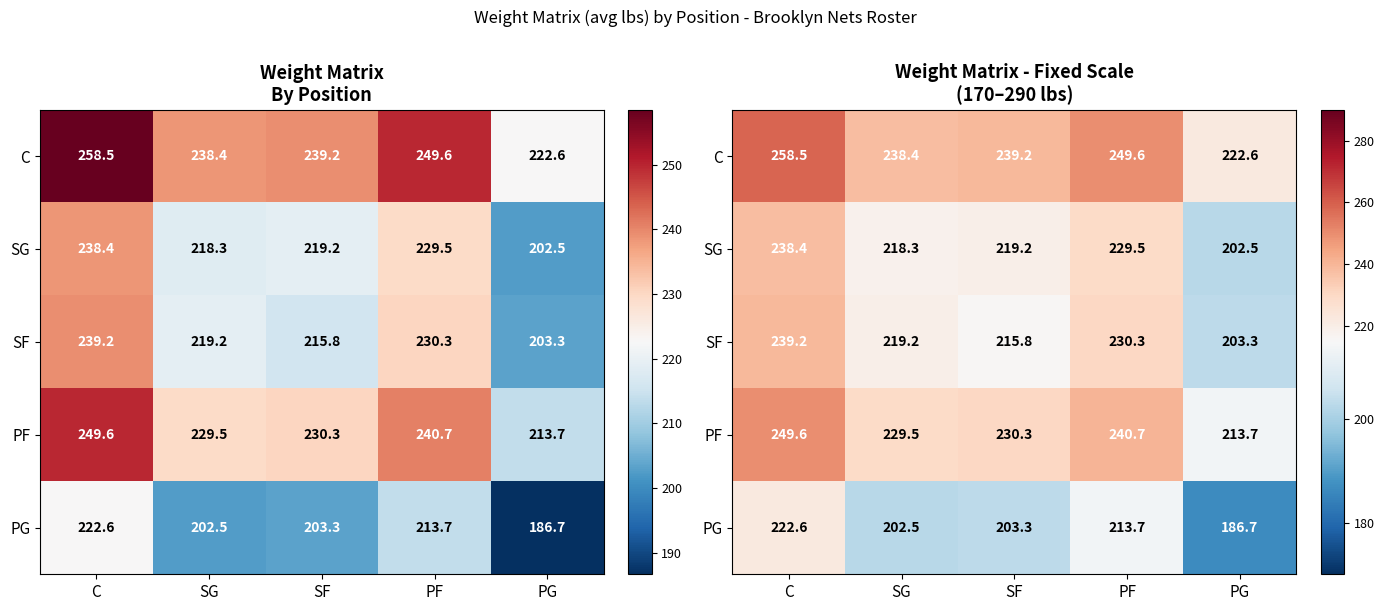

How many values in the SF series are below 219?

2